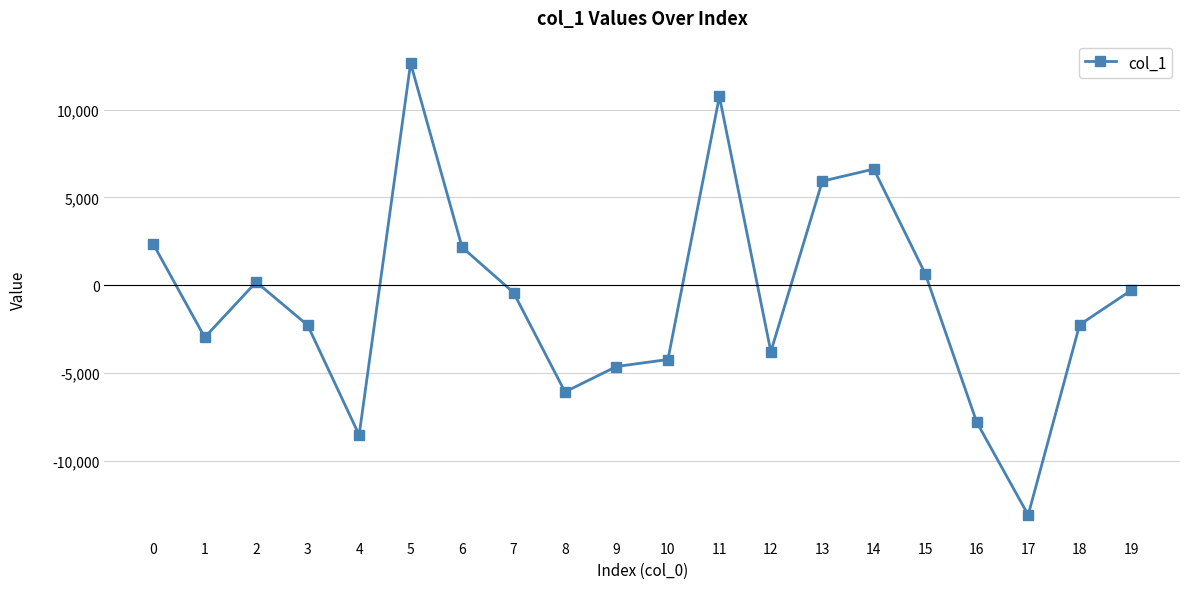

What is the difference between the maximum and minimum values?

25760.6